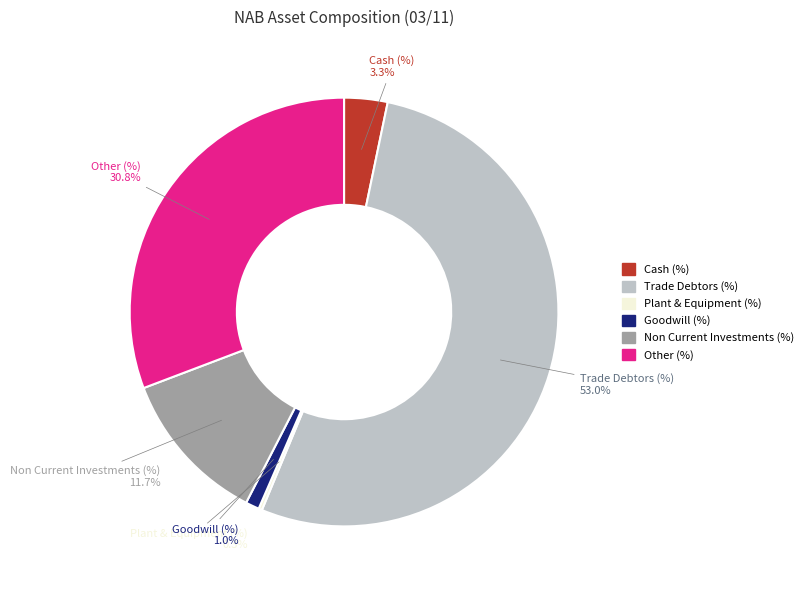

Is there any slice that represents more than half of the pie?

Yes